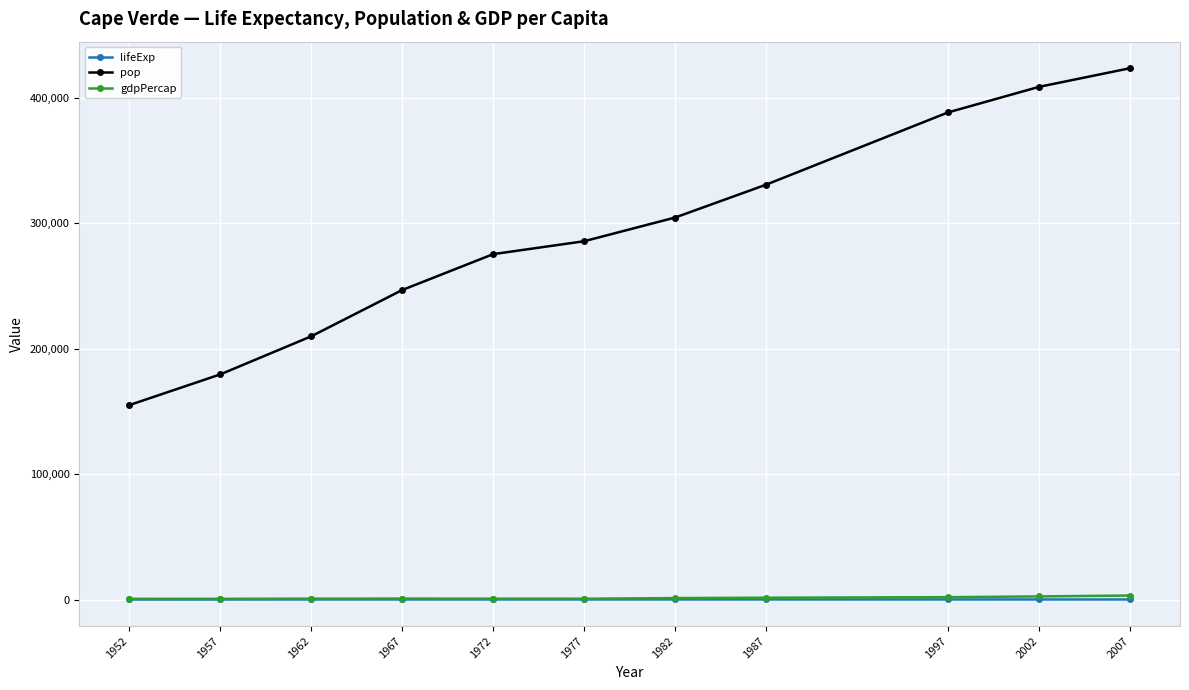

Does the chart have visible grid lines?

Yes